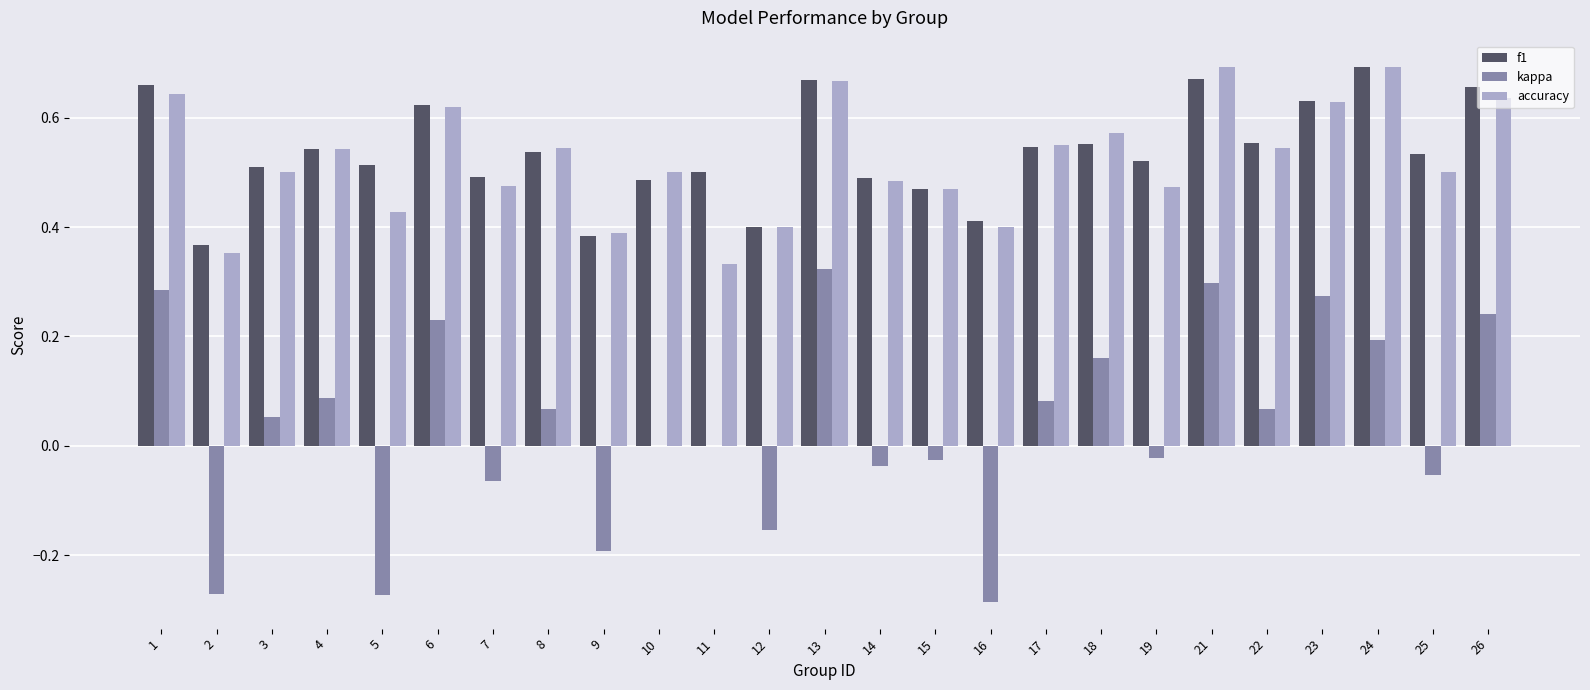

How many groups of bars are there?

25